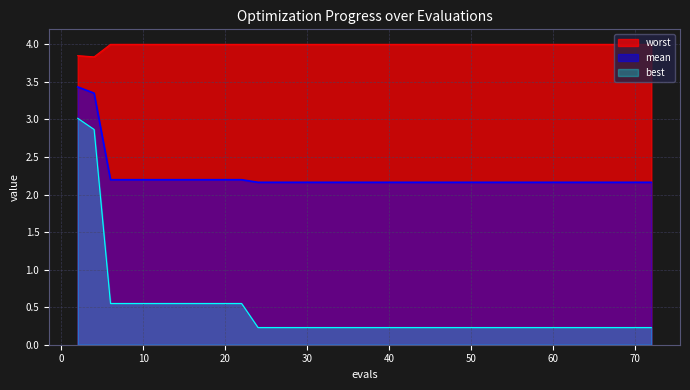

How many categories are shown in the chart?

40